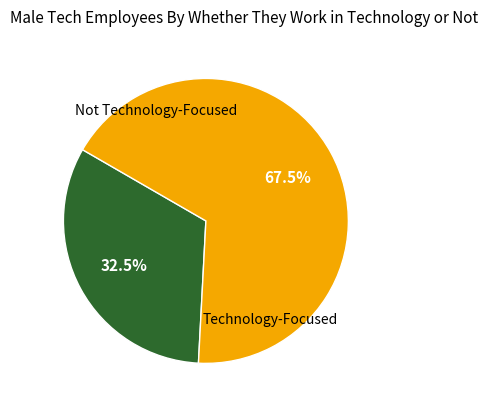

Is there a majority slice in this chart?

Yes